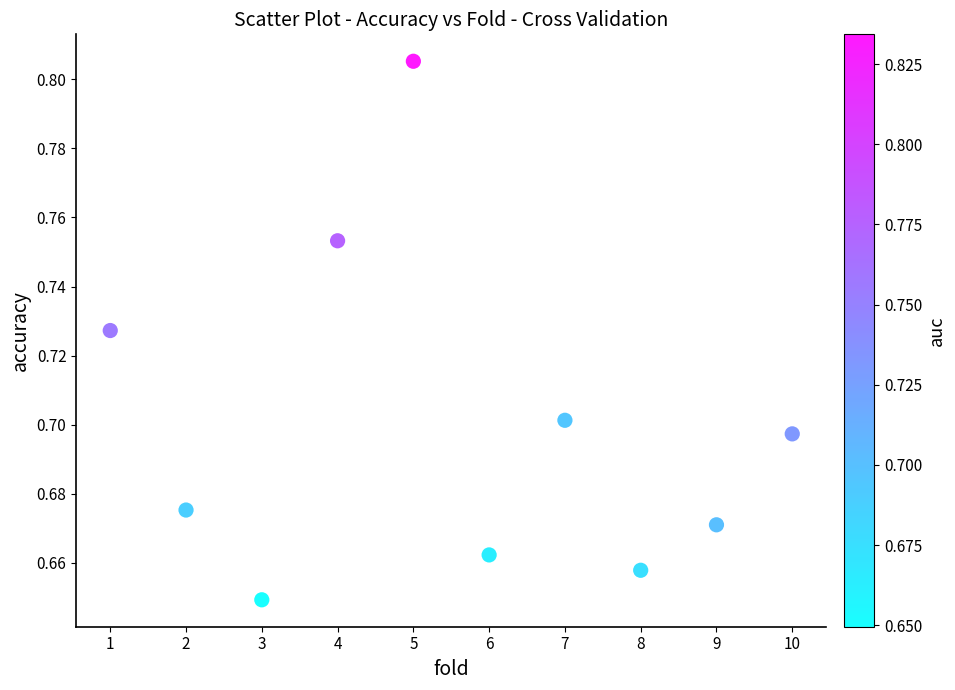

What is the average X value?

5.5